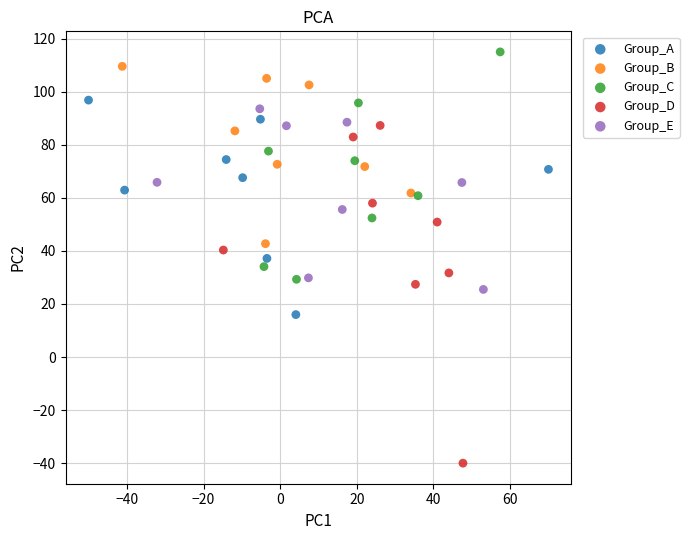

Which series has the widest spread of Y values?

Group_D